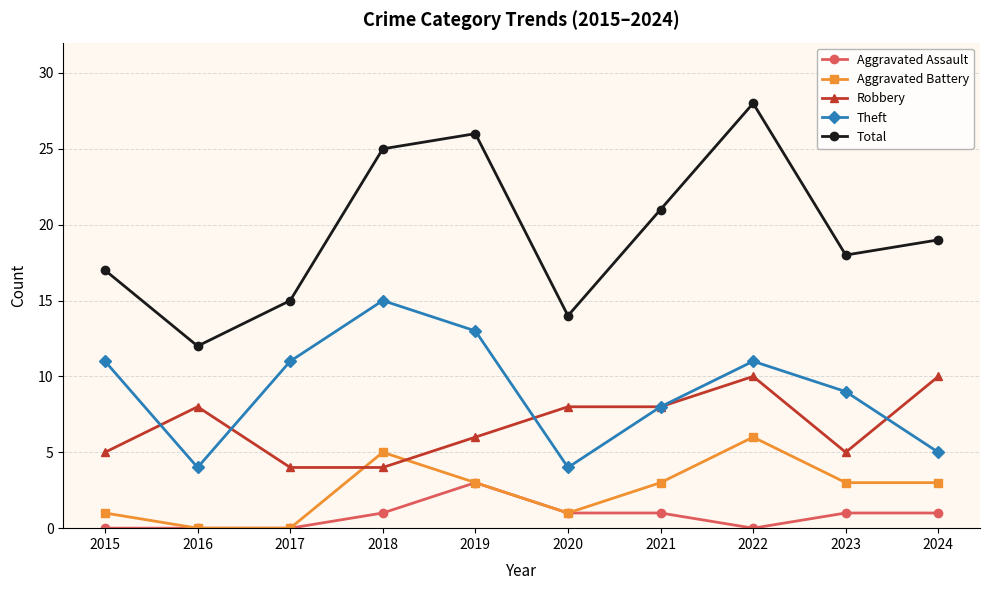

How many values in the Total series are below 19?

5